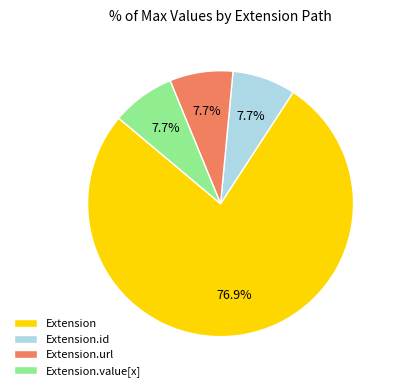

How many slices are in this pie chart?

4